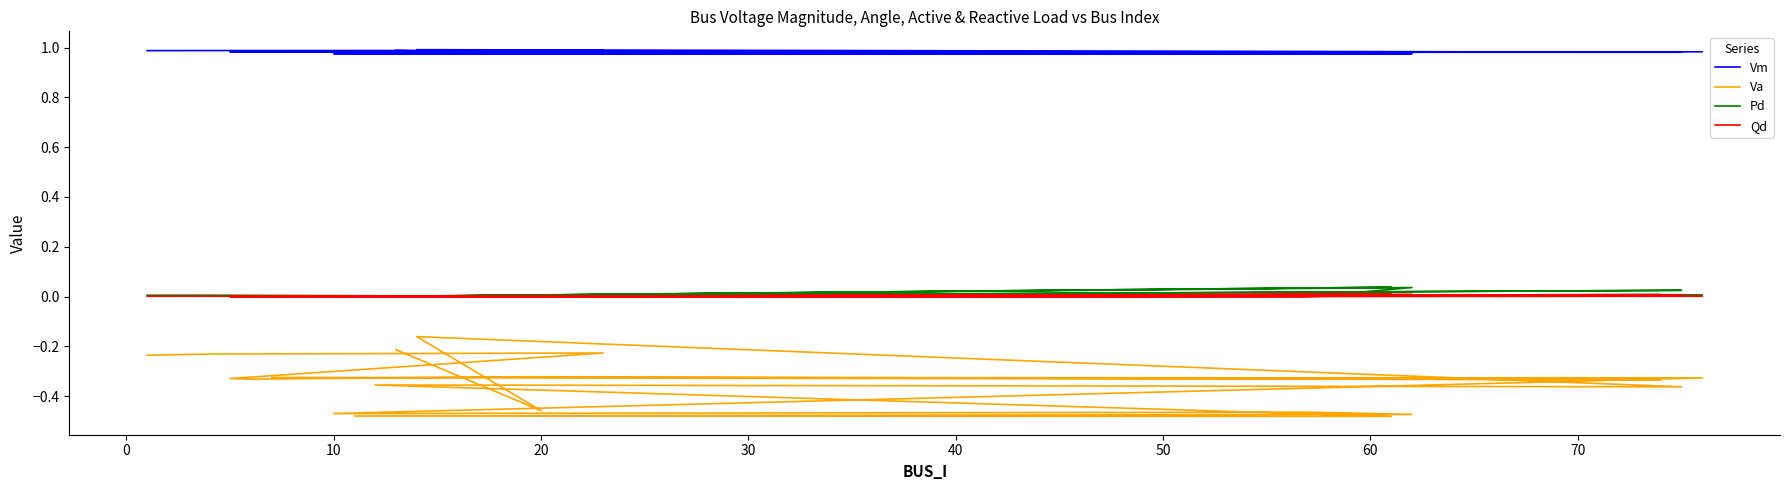

How many Qd values are between 0 and 1?

20